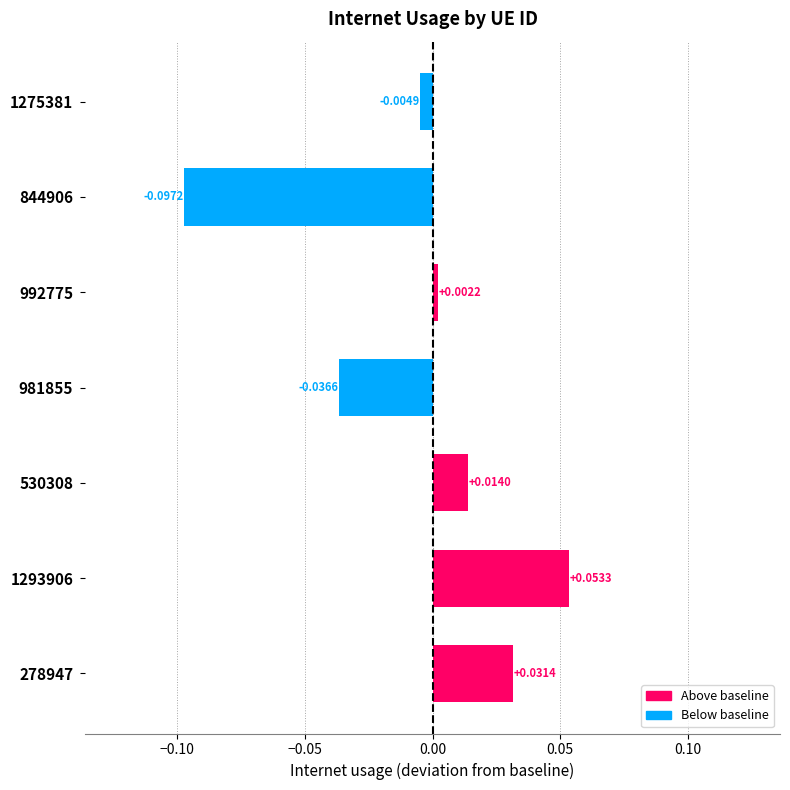

How many data points are above 0?

4